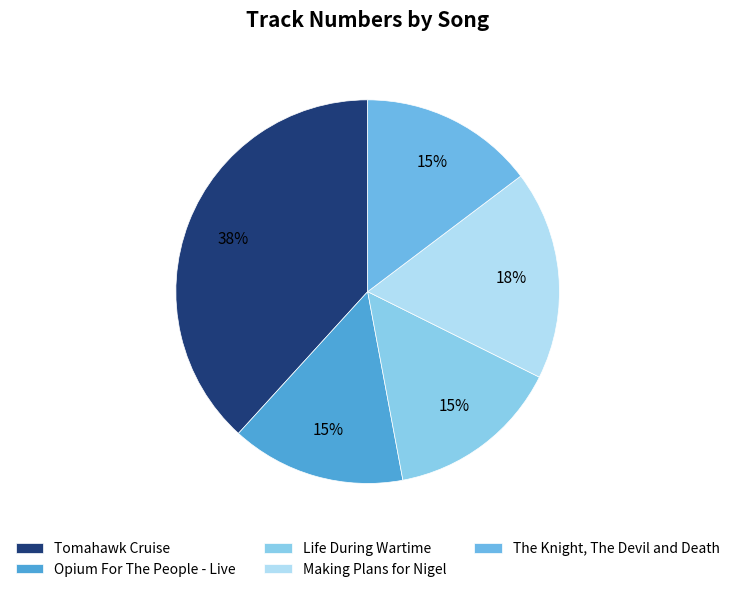

Which slice is the smallest?

Opium For The People - Live